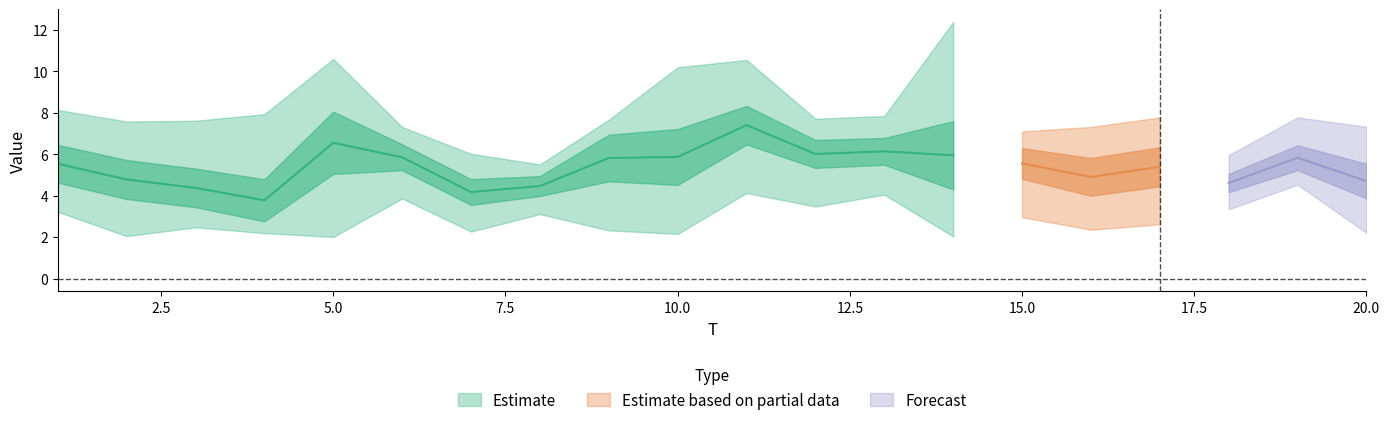

What is the value of the x3 point at the 9th from the left?

7.7